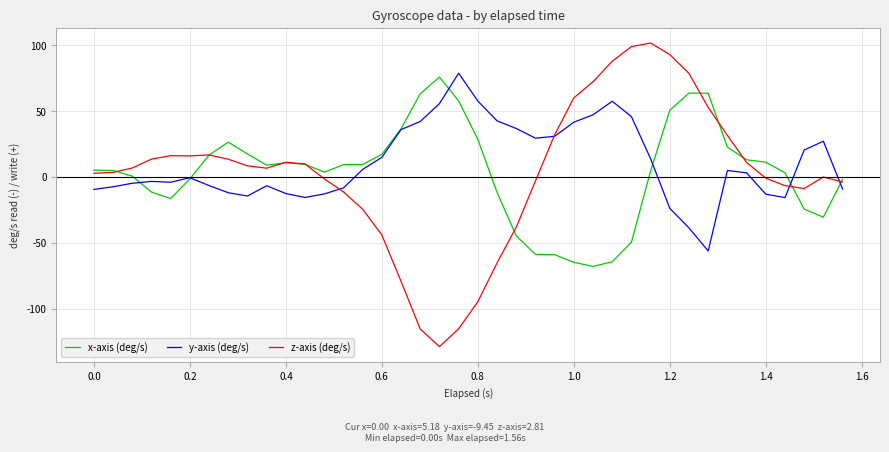

Which series has the largest range (max minus min)?

z-axis (deg/s)